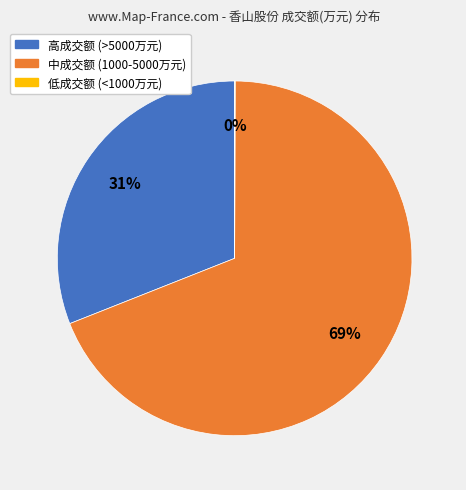

What is the largest slice in the pie chart?

中成交额 (1000-5000万元)